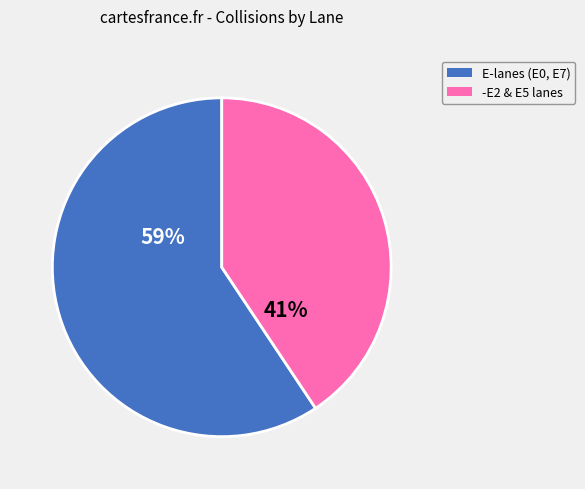

Is there any slice that represents more than half of the pie?

Yes